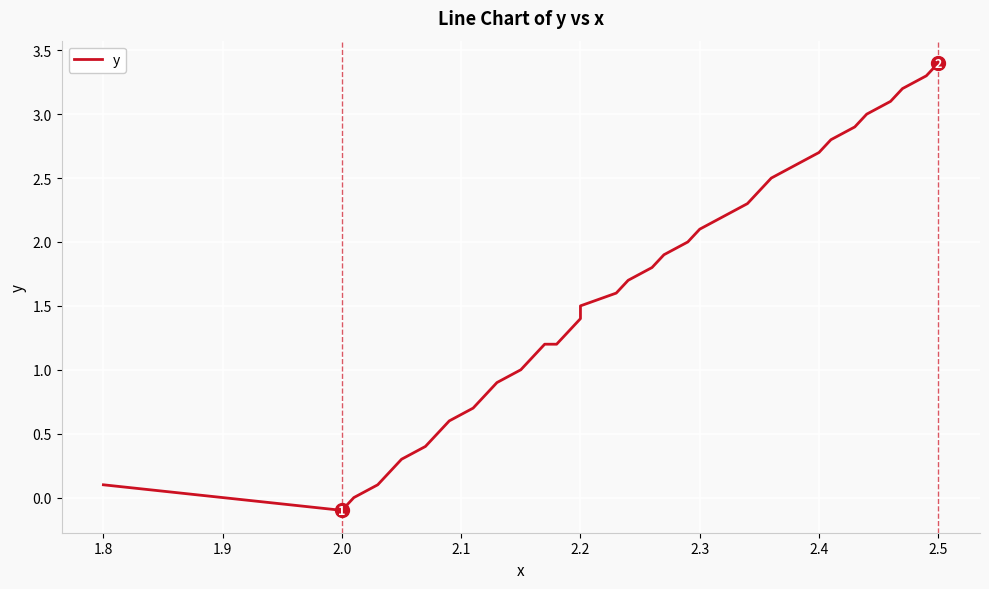

How many data points are less than 1?

12